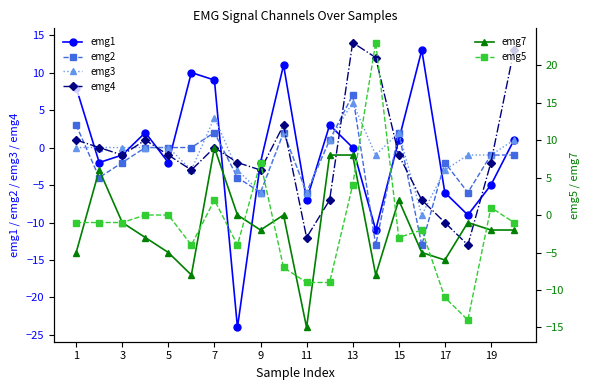

At which category does emg4 reach its first local valley?

3